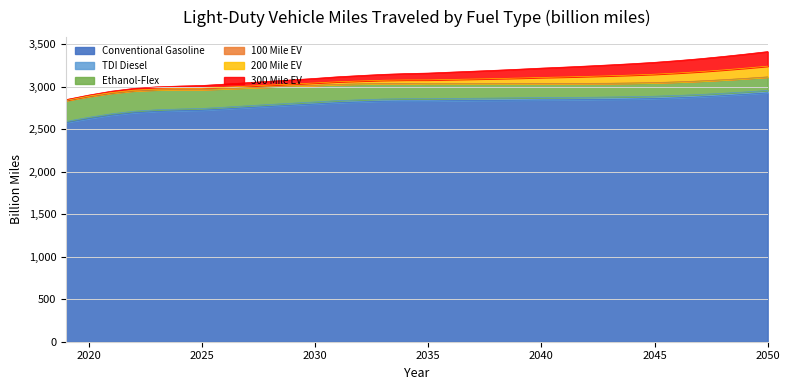

What is the value of the Conventional Gasoline point at the 8th from the left?

2737.4